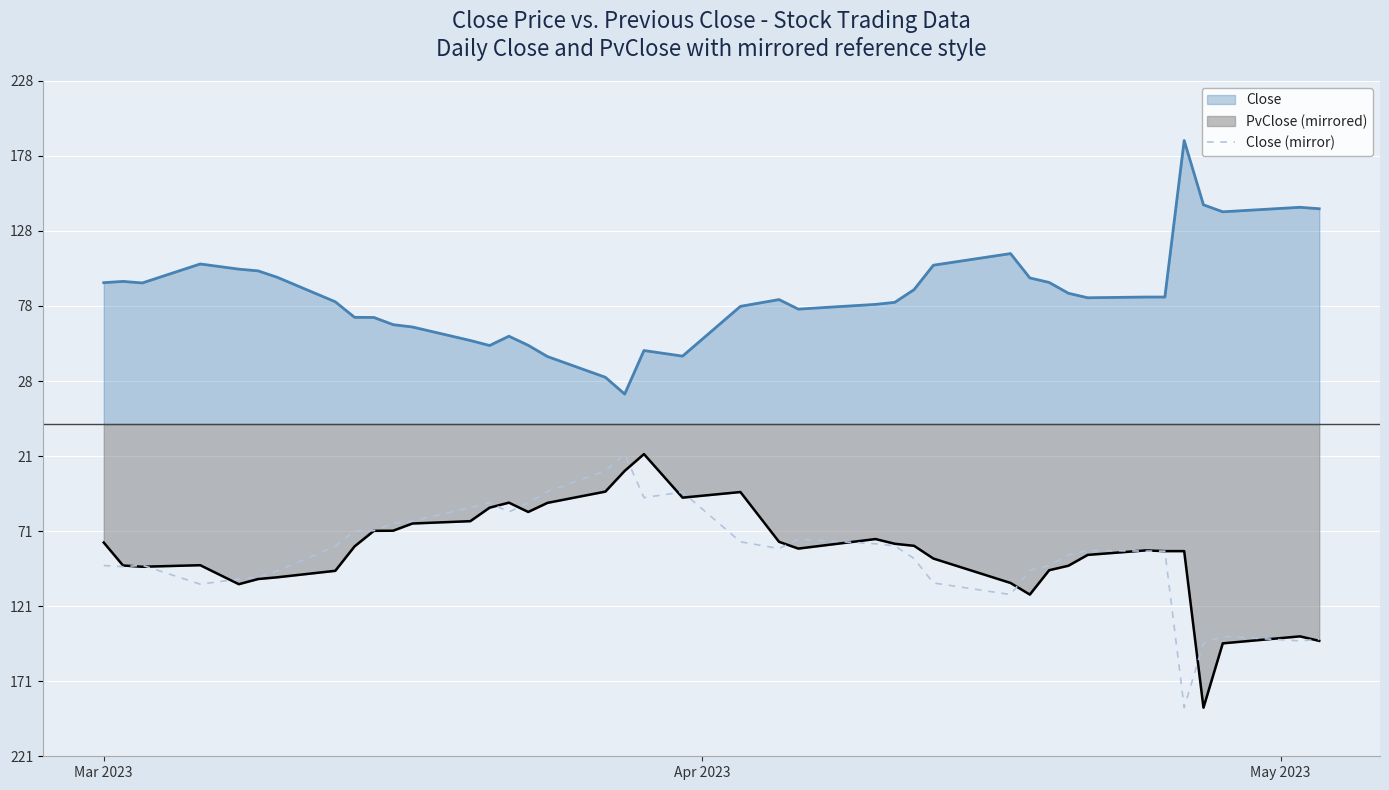

Does the chart display data point markers on the line(s)?

No